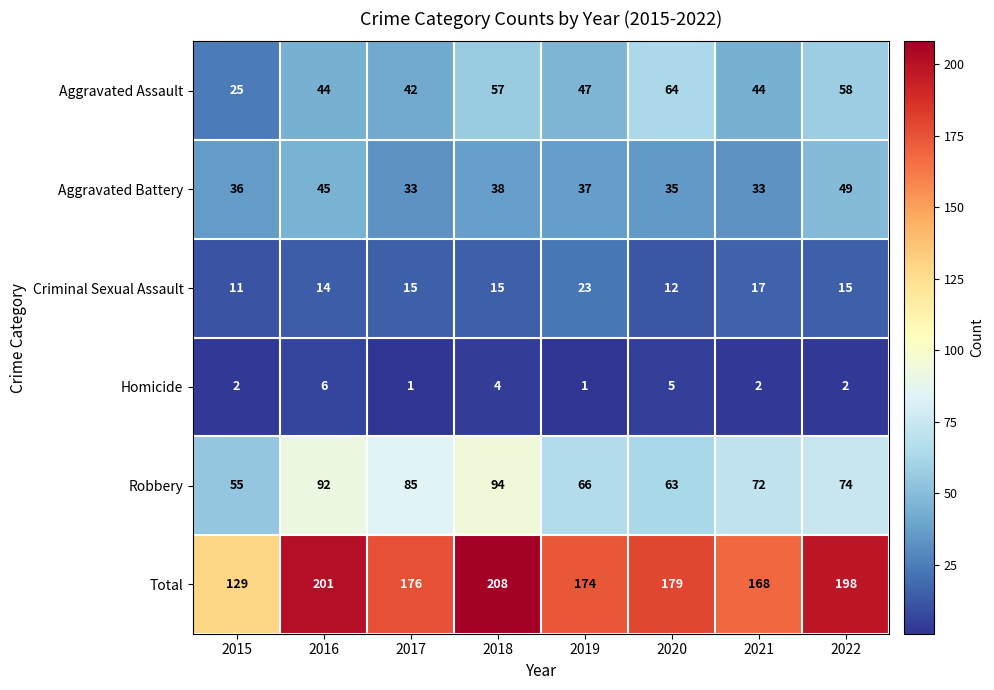

How many distinct data groups are displayed?

6